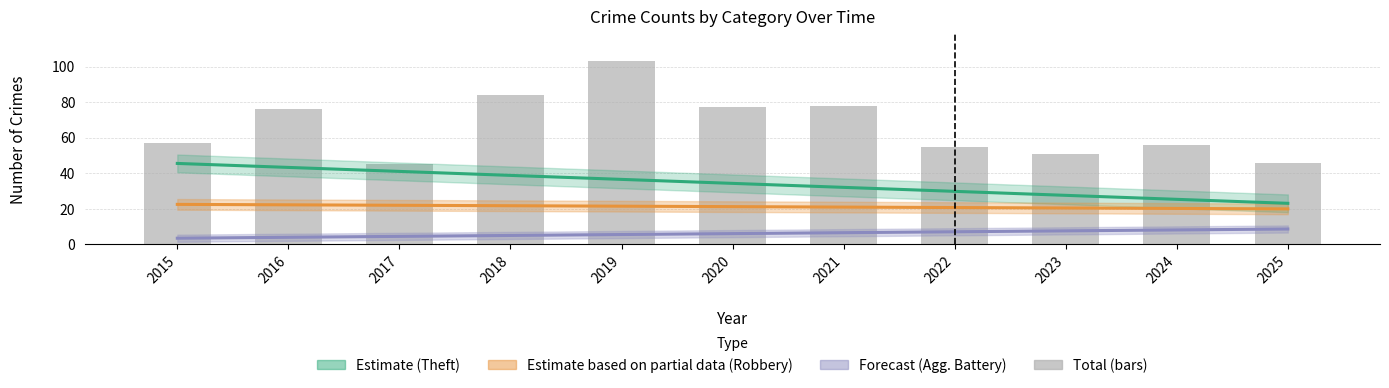

What is the difference between the maximum and minimum values in the Total series?

58.0